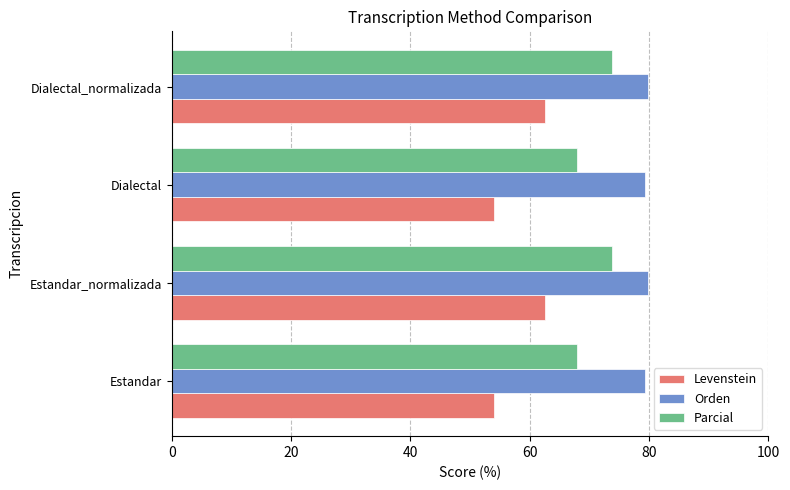

What is the difference between the highest and lowest values at Estandar_normalizada?

17.3